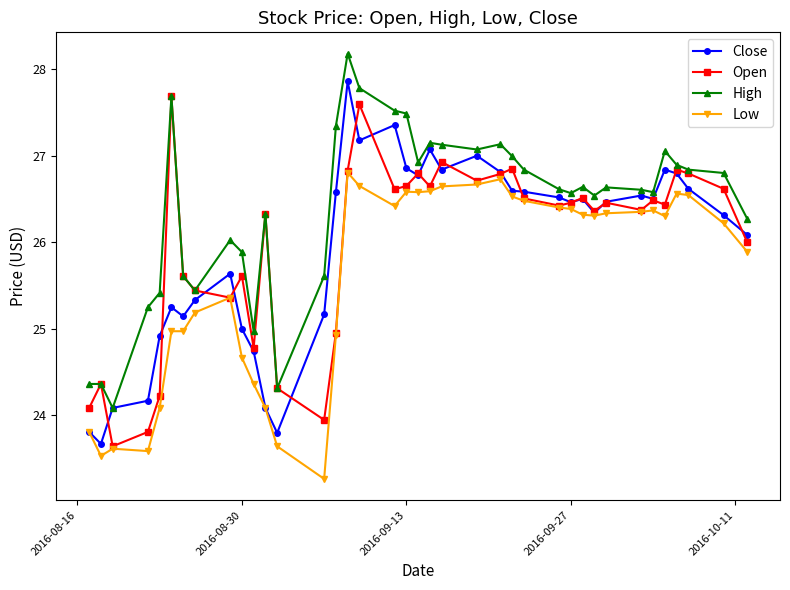

At how many categories does at least one series exceed 26?

27